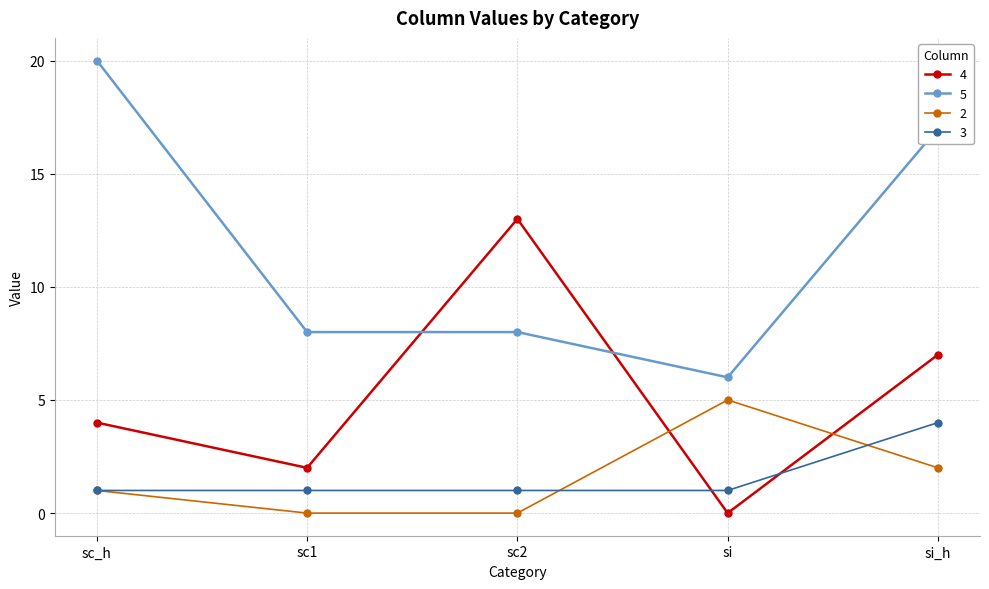

True or false: 5 and 2 cross at least once.

False